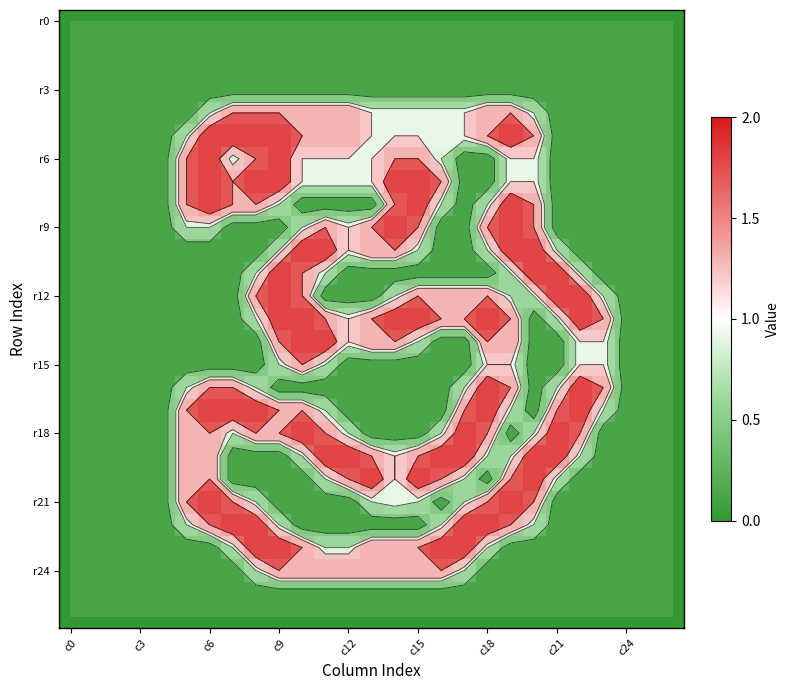

What is the total value across all series at 20?

19.2